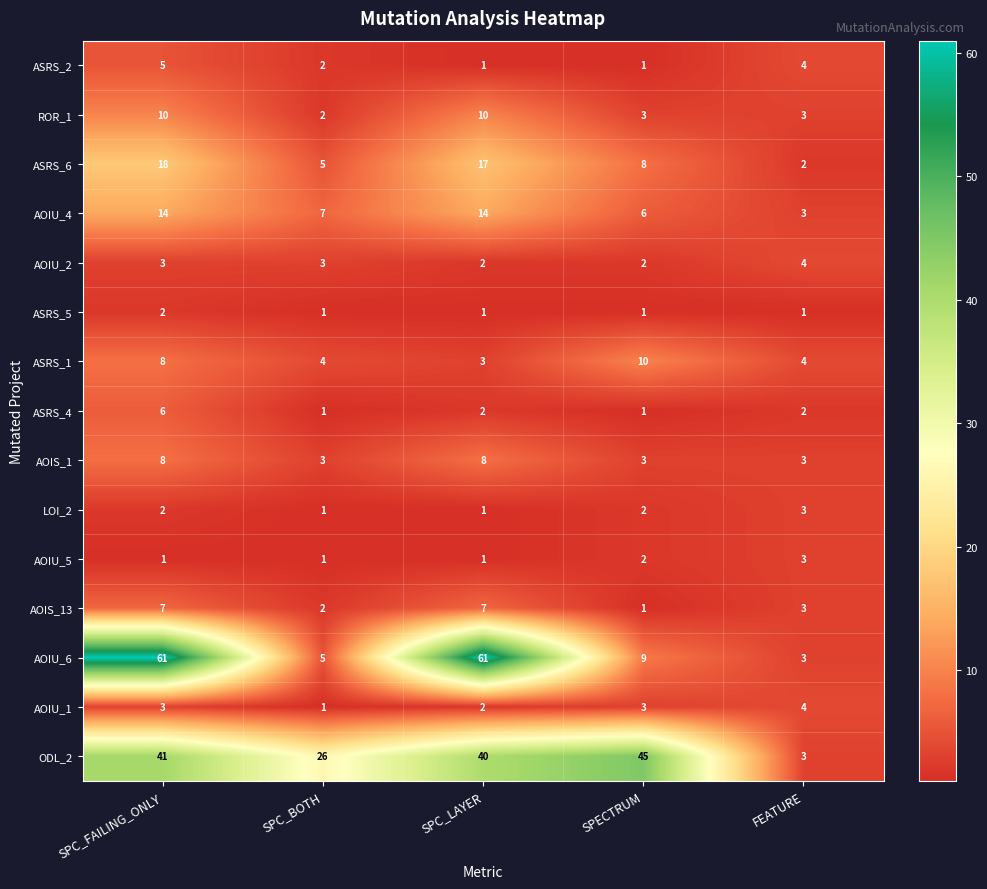

What is the sum of the AOIU_5 values at SPC_BOTH and FEATURE?

4